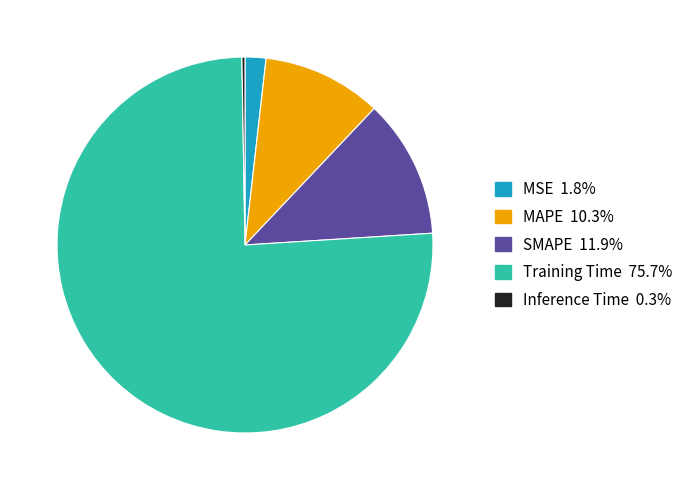

Which category has the biggest portion of the pie?

Training Time